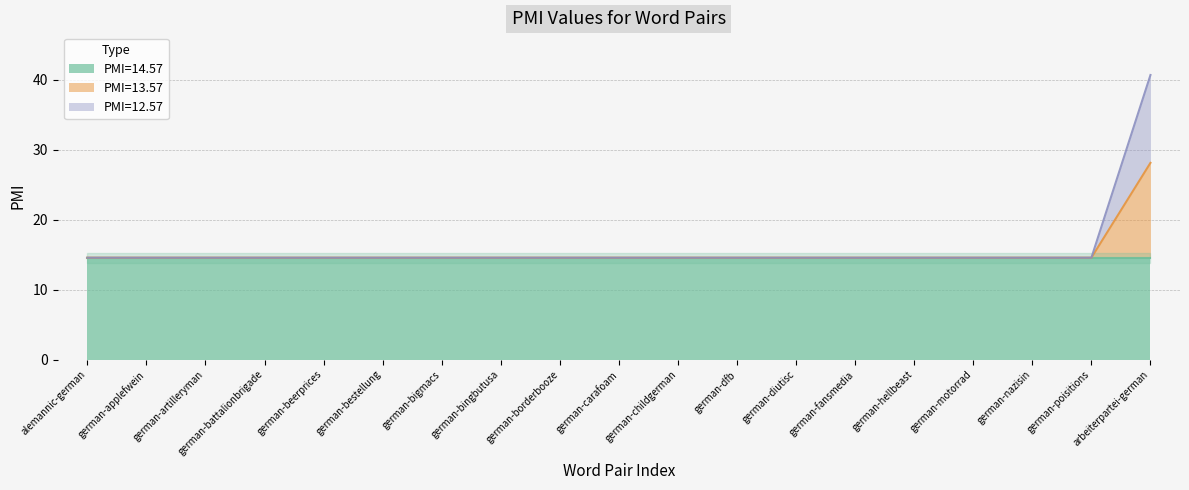

What is the average value of the PMI=12.57 series?

15.3